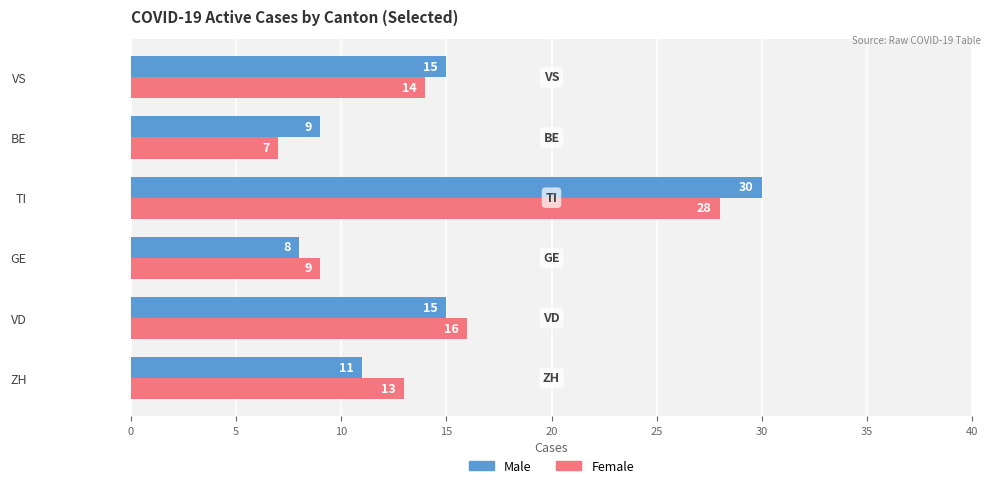

At which label is Female closest to 17?

VD